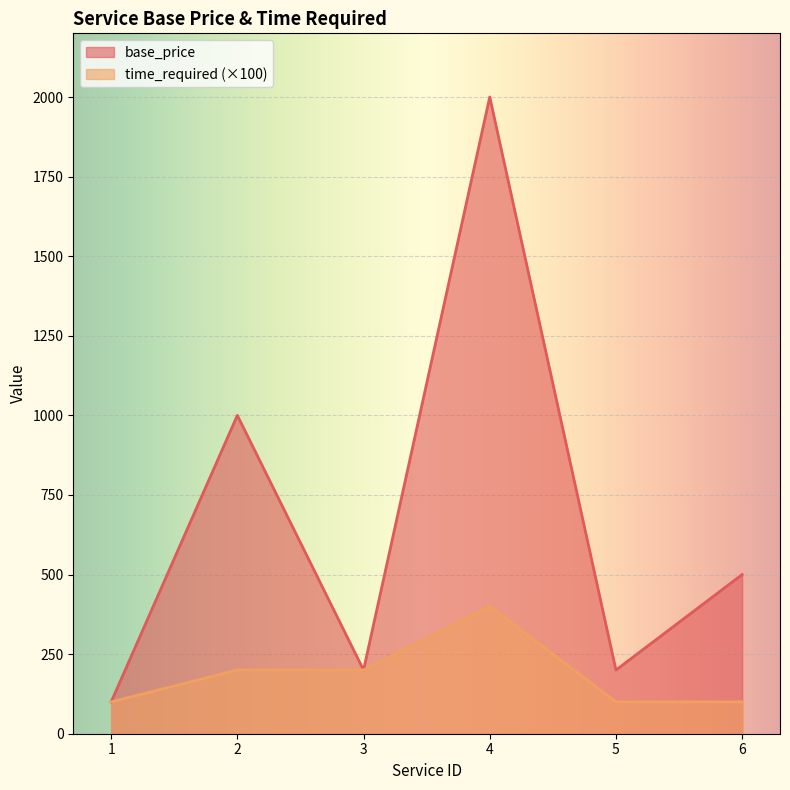

Which series has the largest total across all categories?

base_price